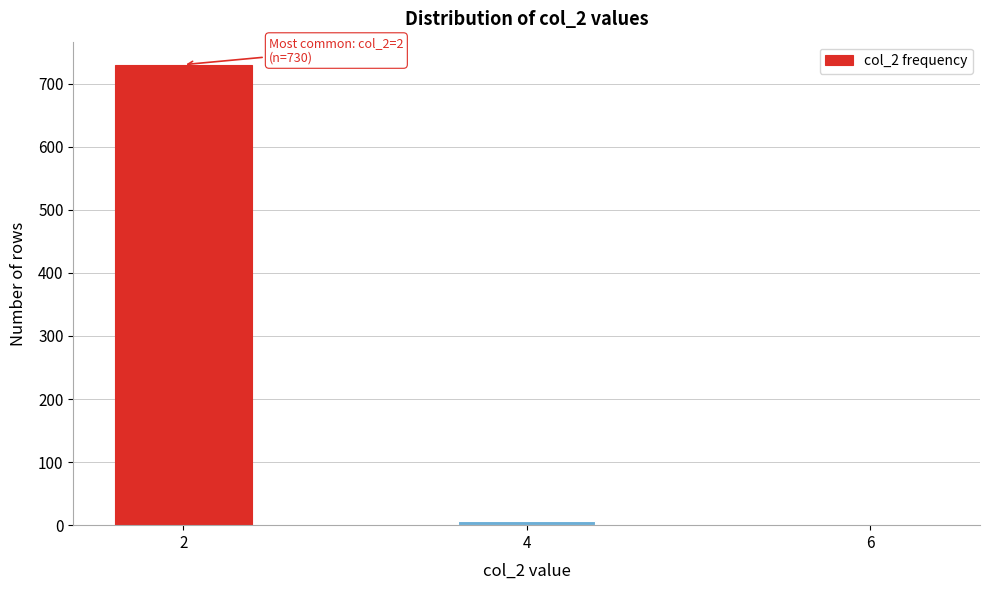

Reading left to right, extract all data points from this chart.

2=730	4=6	6=1